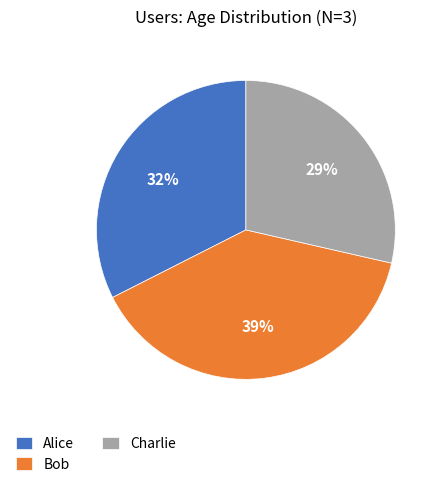

To the nearest percent, what is the average slice percentage?

33%